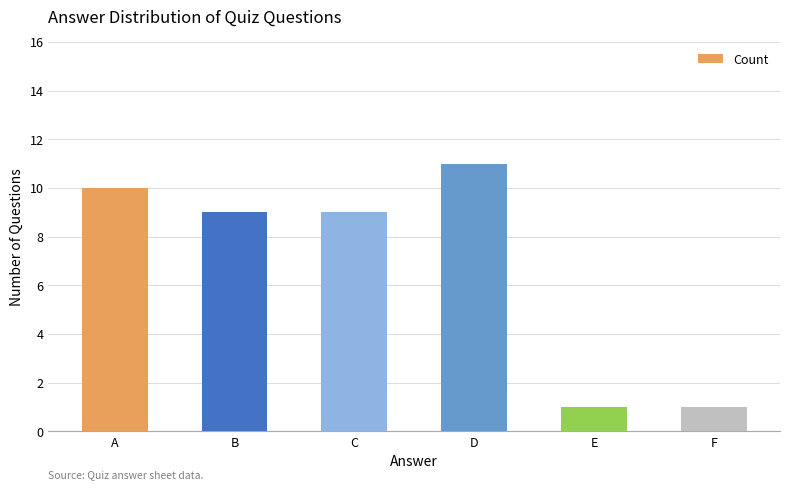

What is the value of the 1st bar from the left?

10